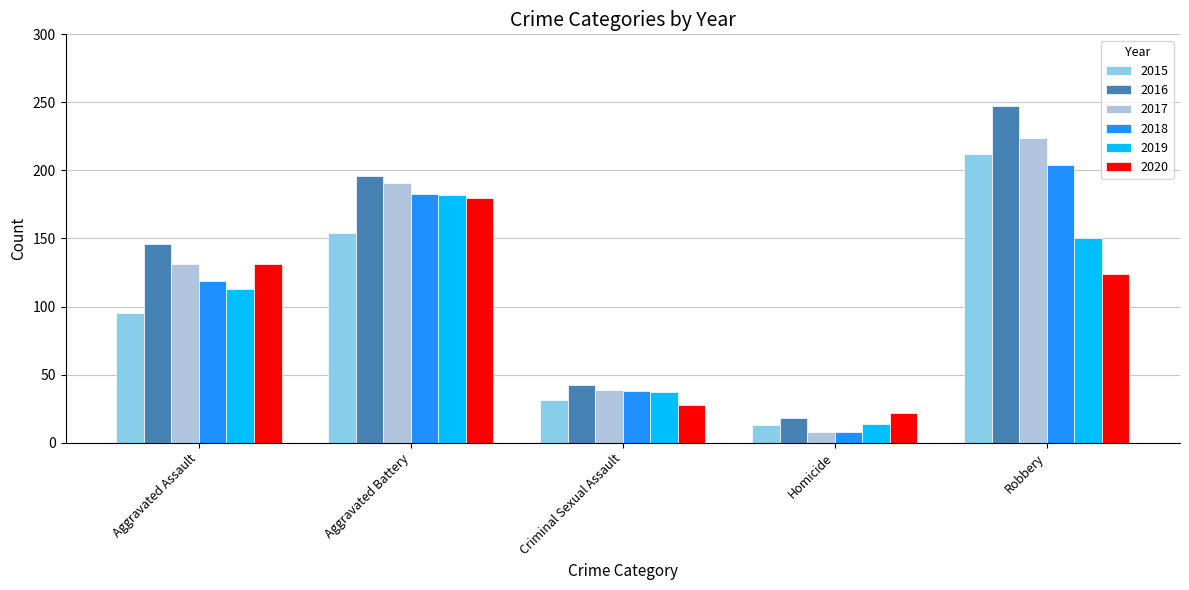

The 2018 series shows 119 at Aggravated Assault. True or false?

True